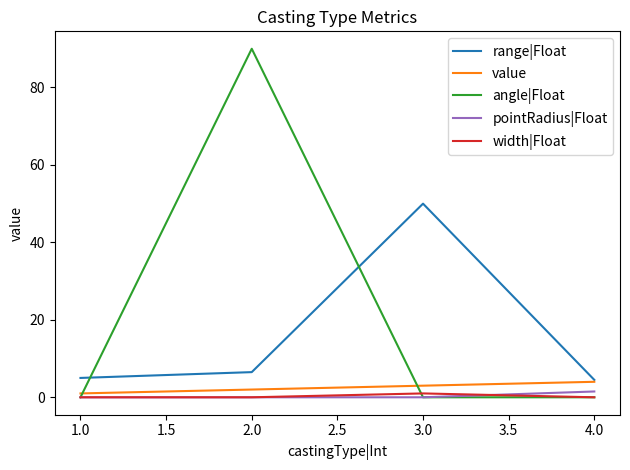

At which category does the chart reach its peak across all series?

2.0